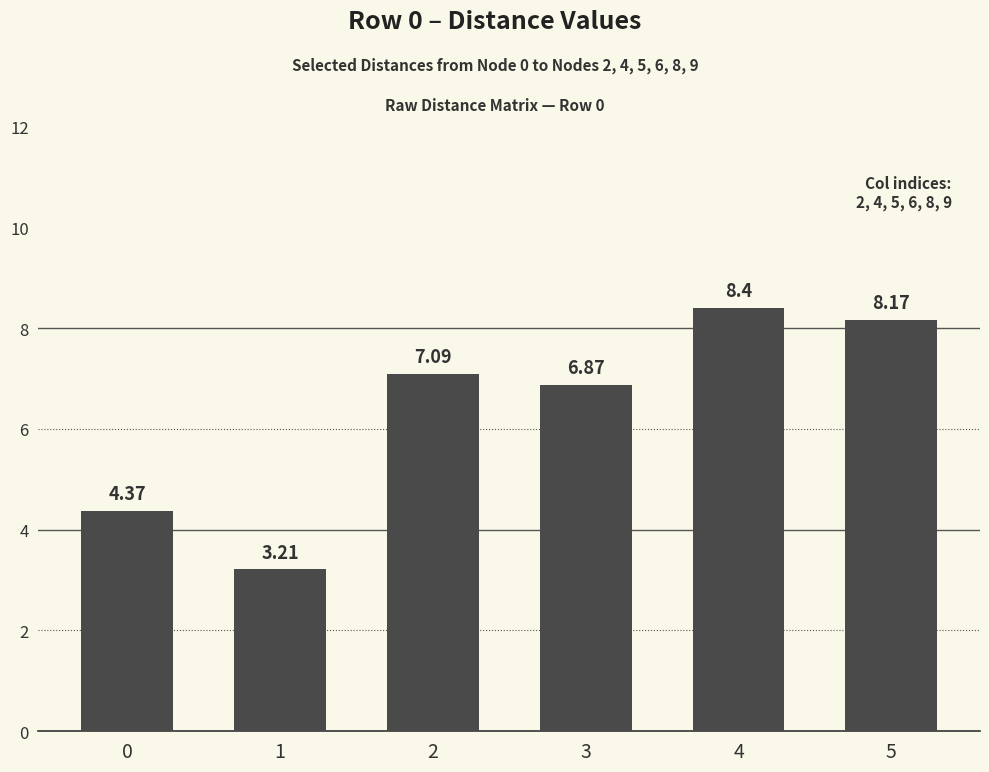

Approximately how many times larger is the value at 4 compared to 5?

1.0